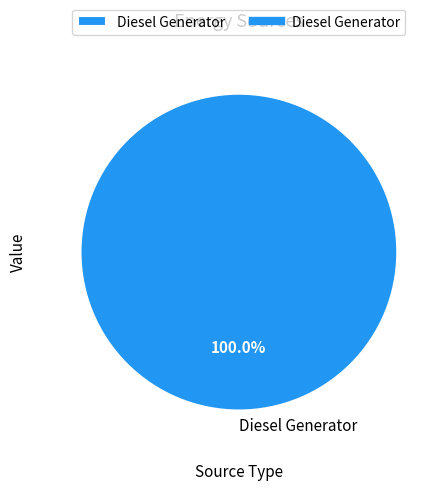

Is there a majority slice in this chart?

Yes